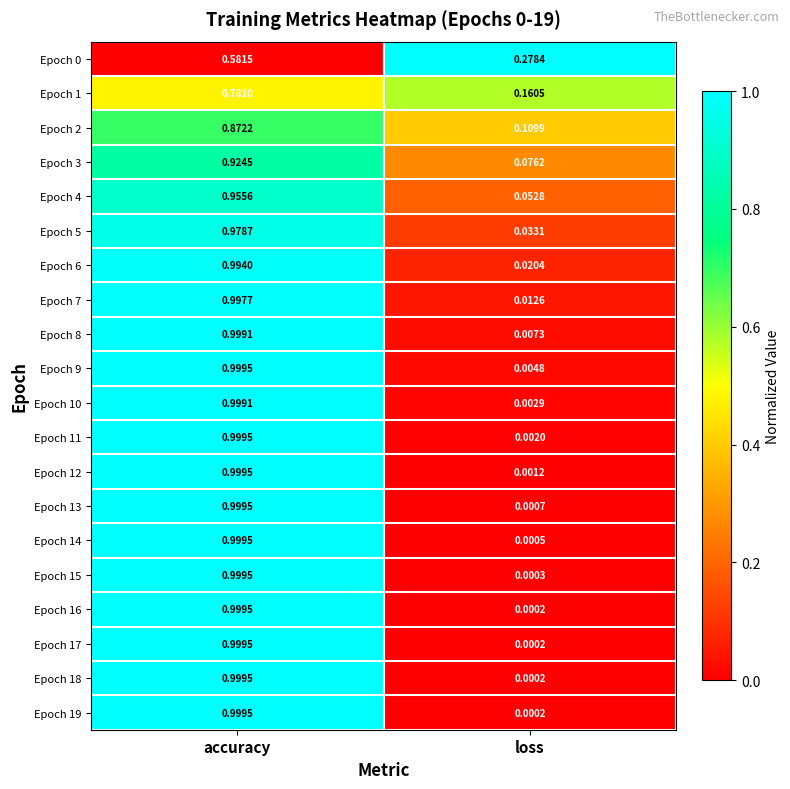

At which category is the sum across all series the highest?

accuracy